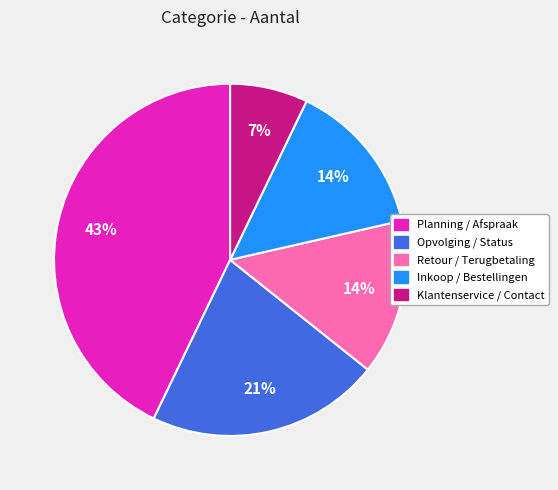

Which has a higher value, Inkoop / Bestellingen or Klantenservice / Contact?

Inkoop / Bestellingen